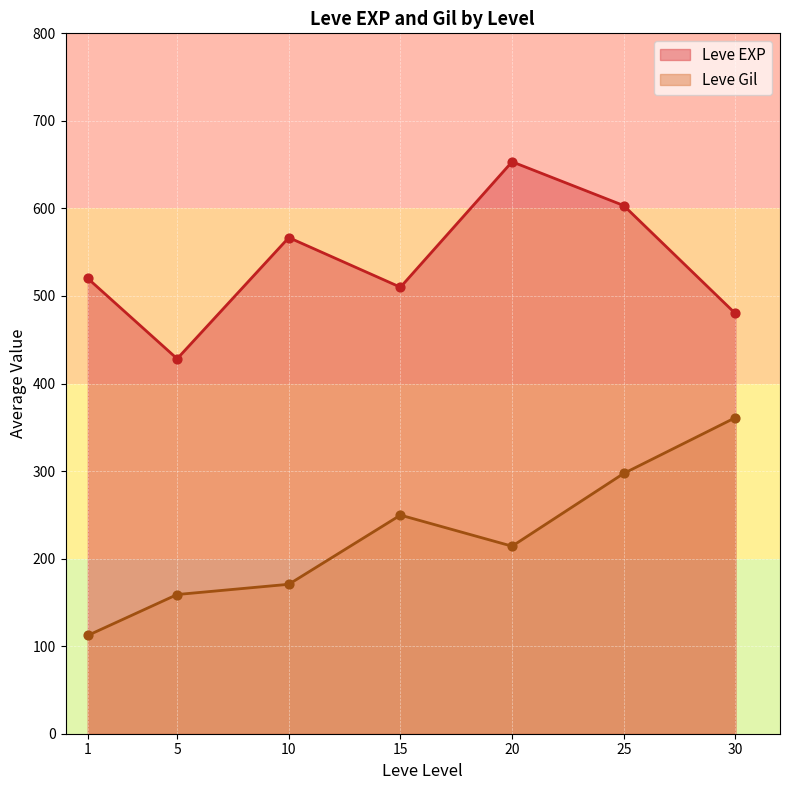

Which series has the largest total across all categories?

Leve EXP